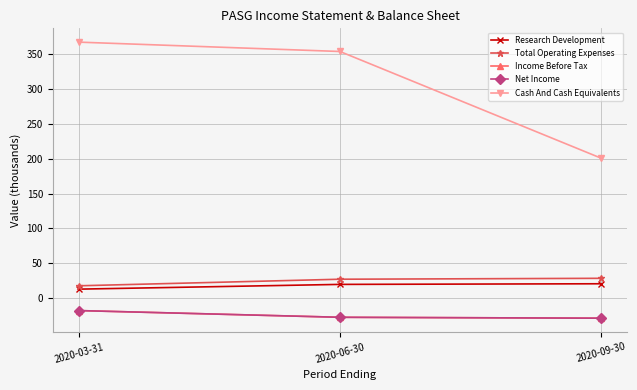

Between 2020-03-31 and 2020-09-30, which series saw the biggest shift?

Cash And Cash Equivalents